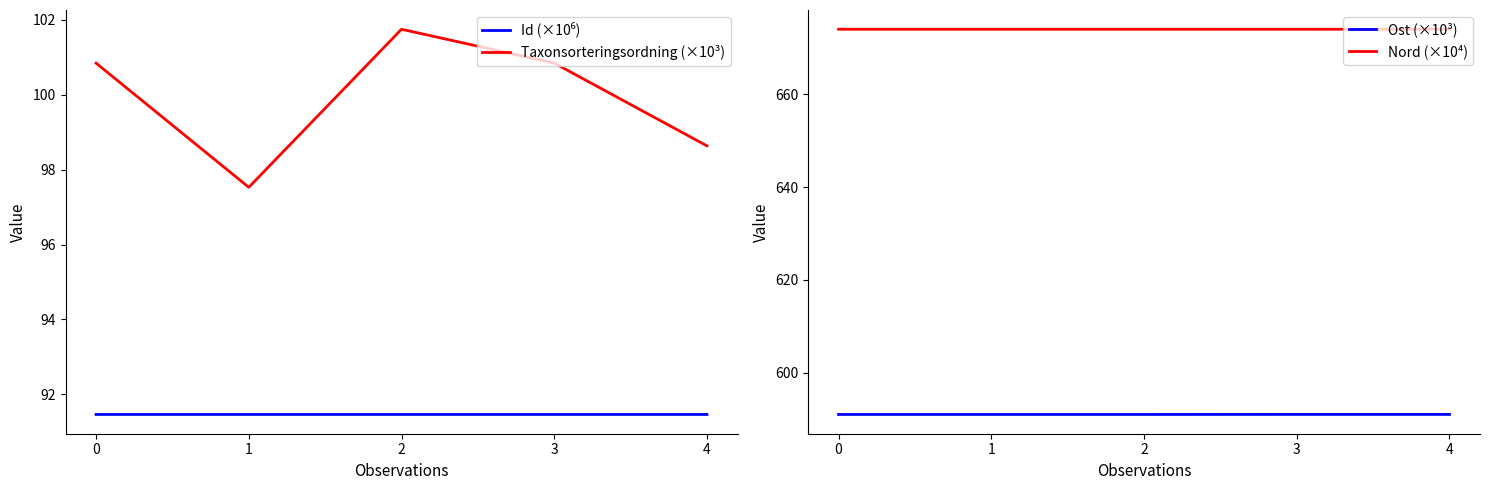

Read the Taxonsorteringsordning (×10³) value at 1.

97.5